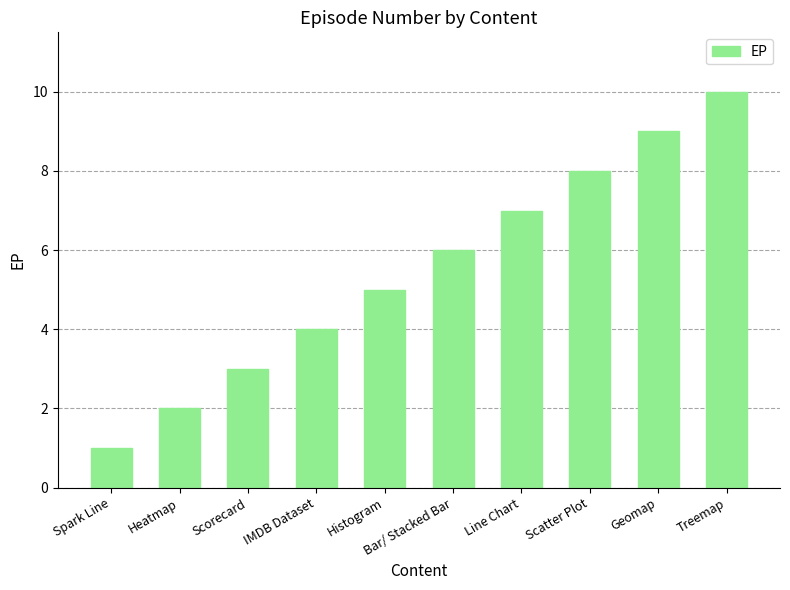

How many data points does each series have?

10